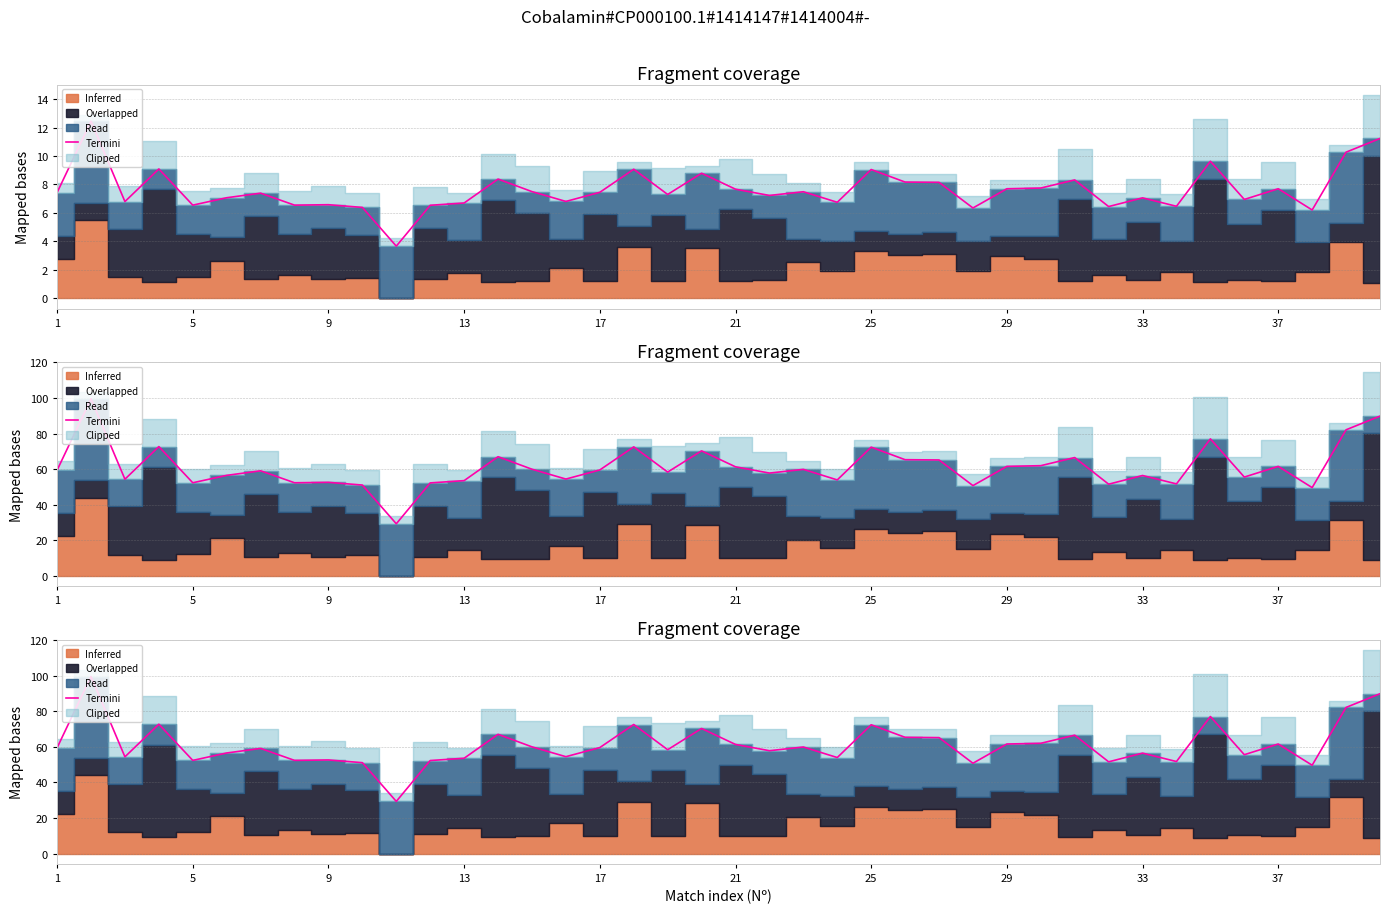

At which label is the value closest to 64?

26